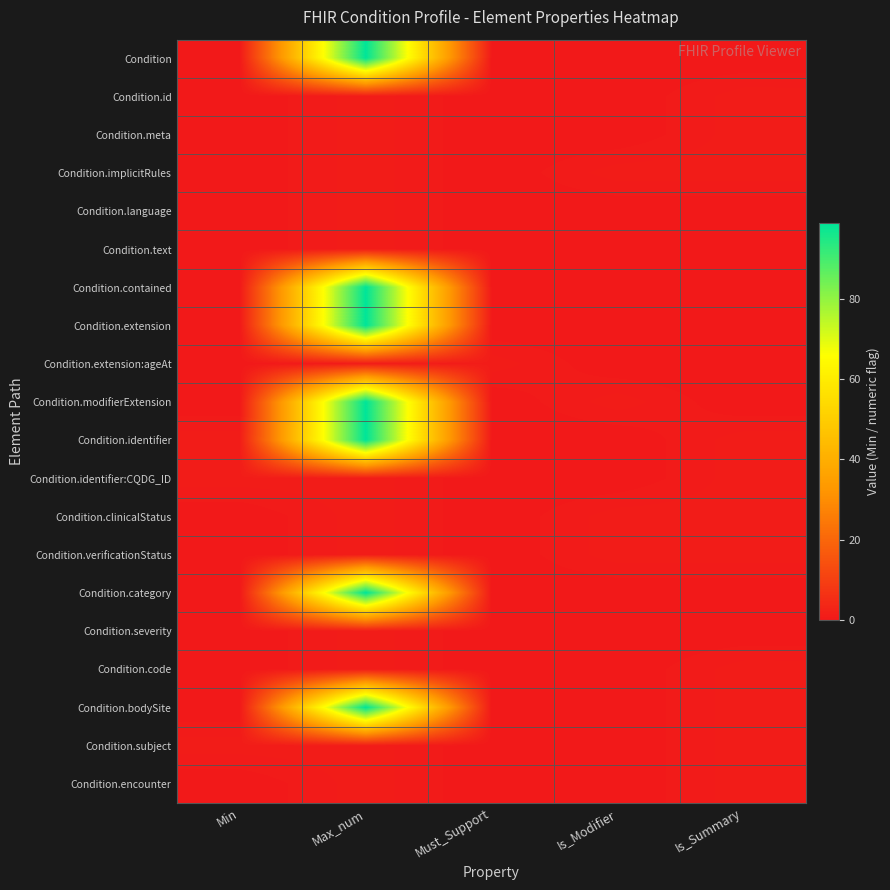

What is the difference between the highest and lowest values at Is_Modifier?

1